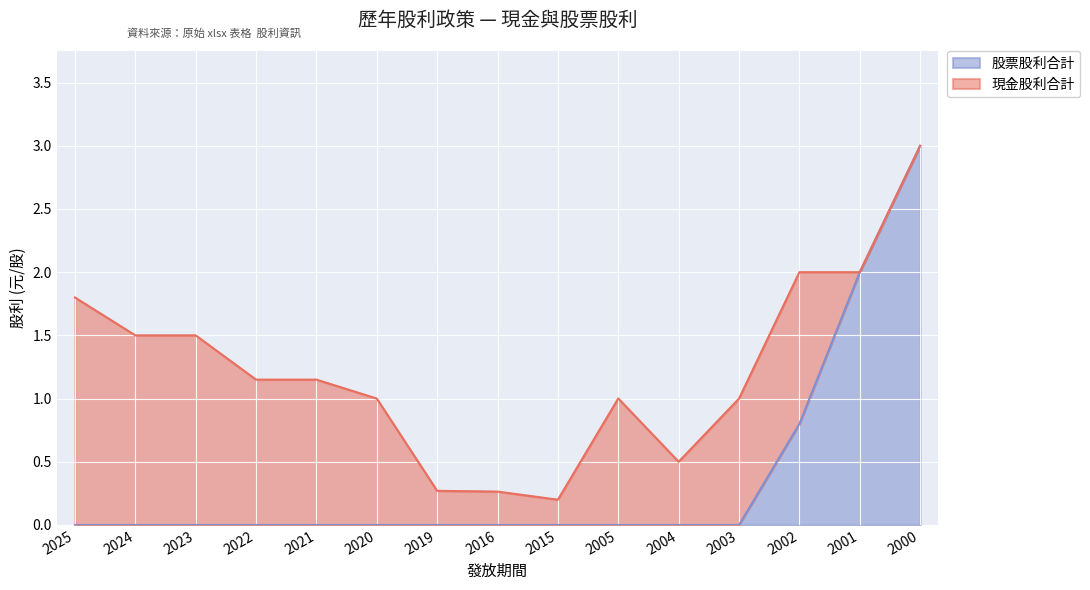

Reading right to left, extract all data points from this chart.

2000=3.0	2001=2.0	2002=0.8	2003=0.0	2004=0.0	2005=0.0	2015=0.0	2016=0.0	2019=0.0	2020=0.0	2021=0.0	2022=0.0	2023=0.0	2024=0.0	2025=0.0